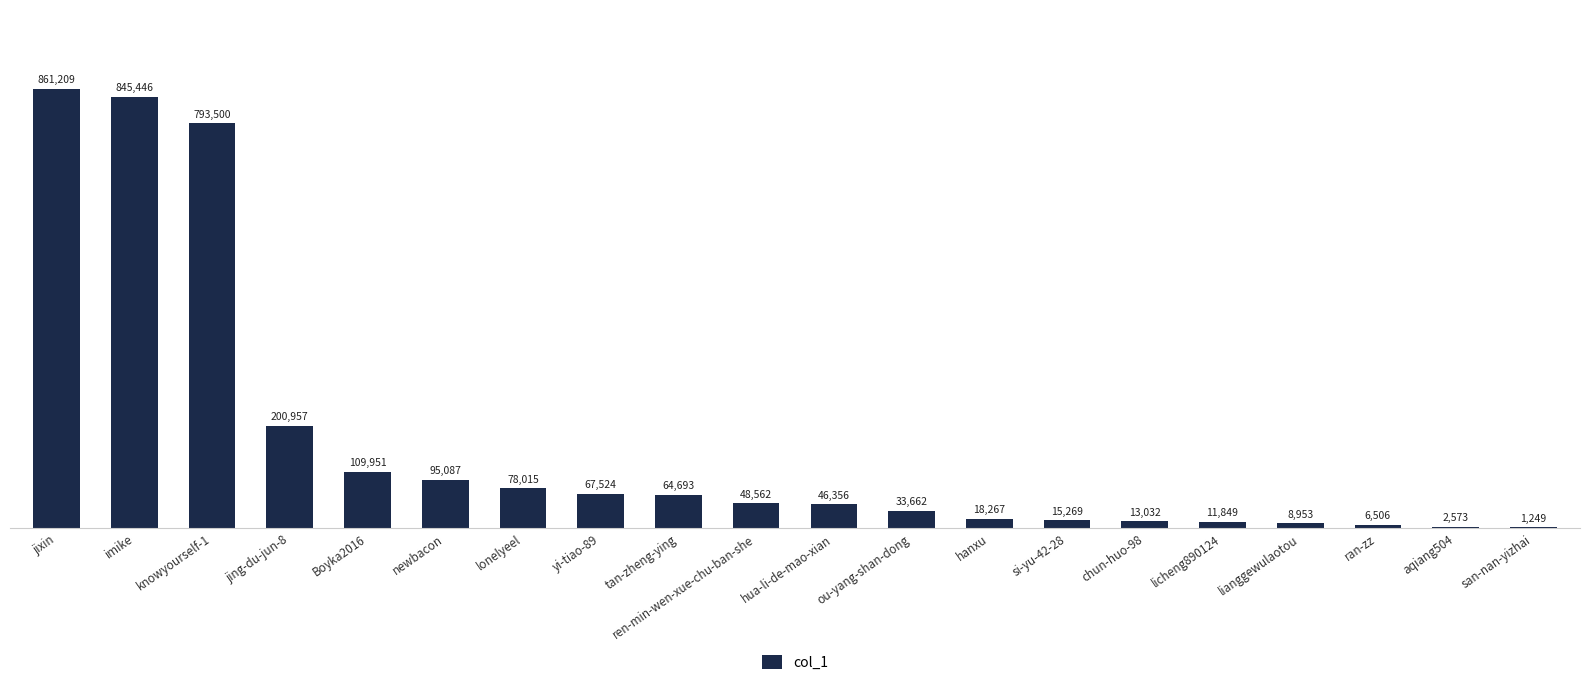

How many series are shown in this chart?

1